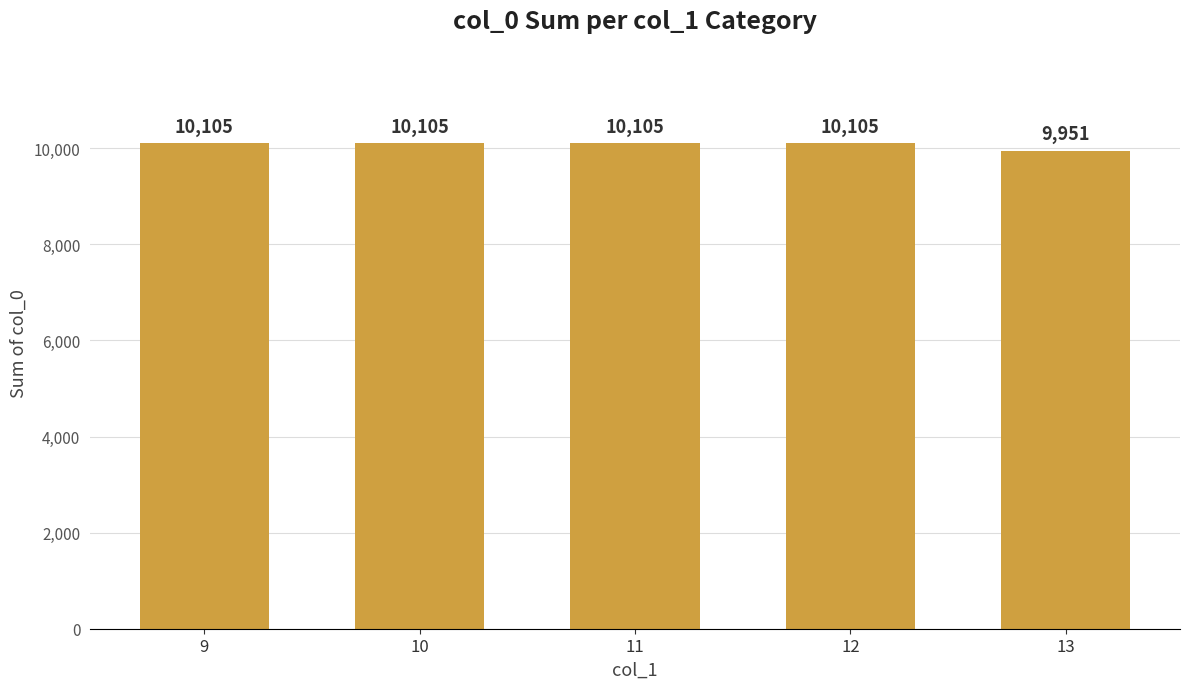

Between 13 and 9, which is larger?

9